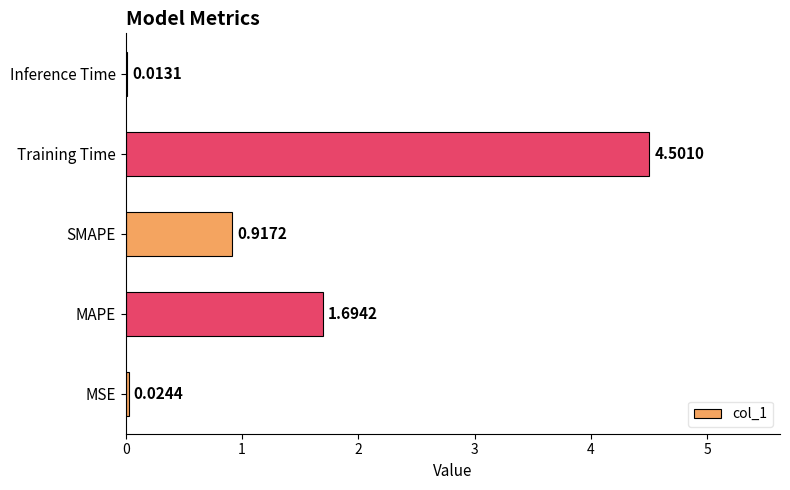

What is the sum of all values?

7.1